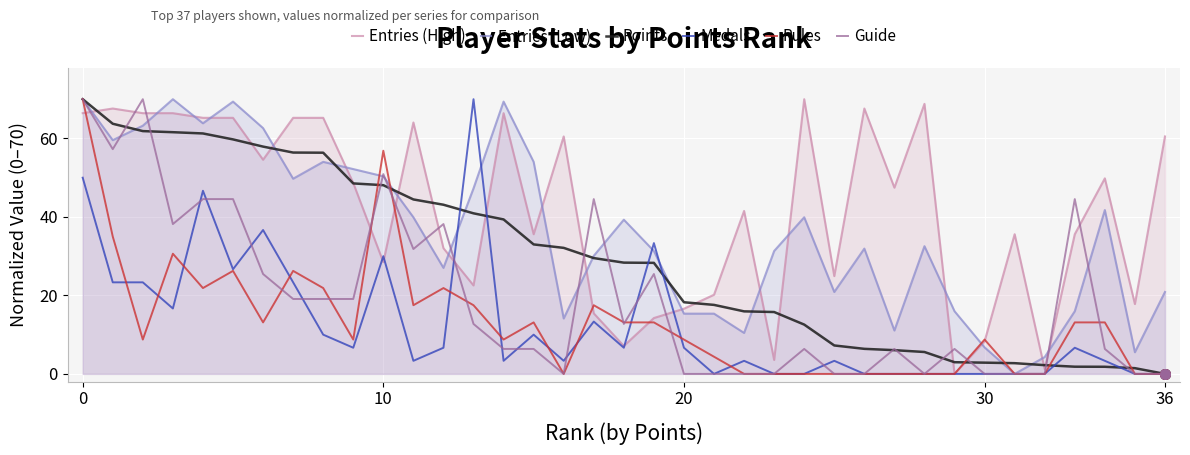

Is the value of Entries (Low) at 34 greater than the value of Guide at 25?

Yes